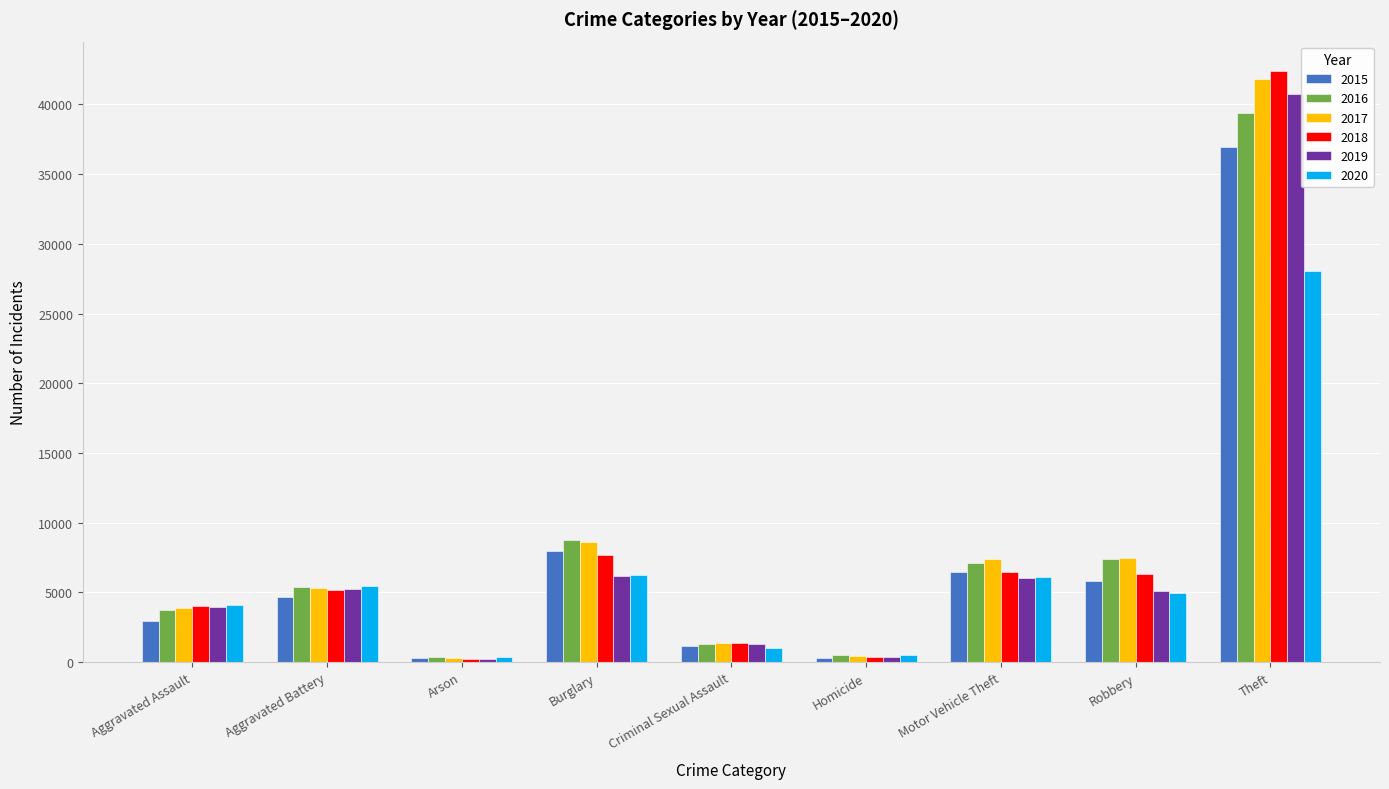

What are all the series names shown in the legend?

2015, 2016, 2017, 2018, 2019, 2020